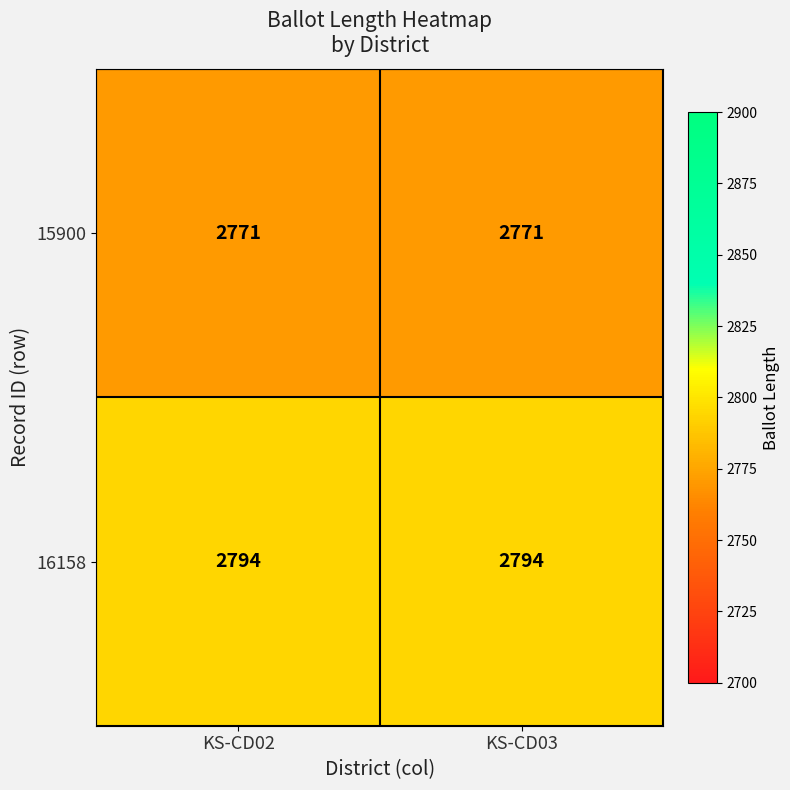

Reading left to right, extract all data points from this chart.

15900: 2771	2771
16158: 2794	2794